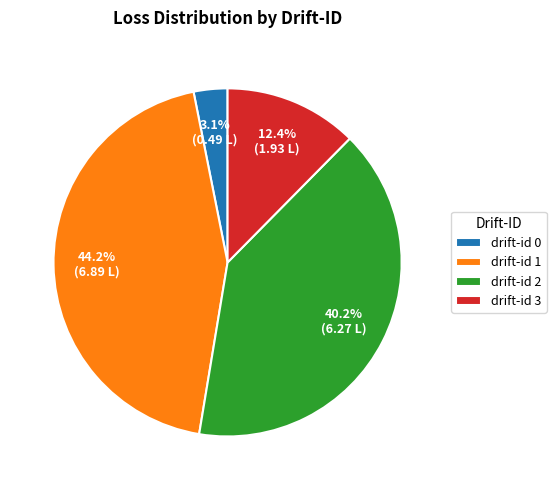

How many segments does this pie chart have?

4